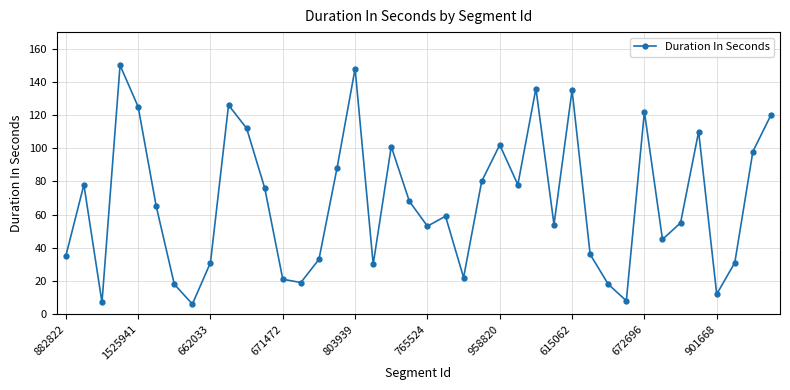

What is the difference between the maximum and second lowest values?

143